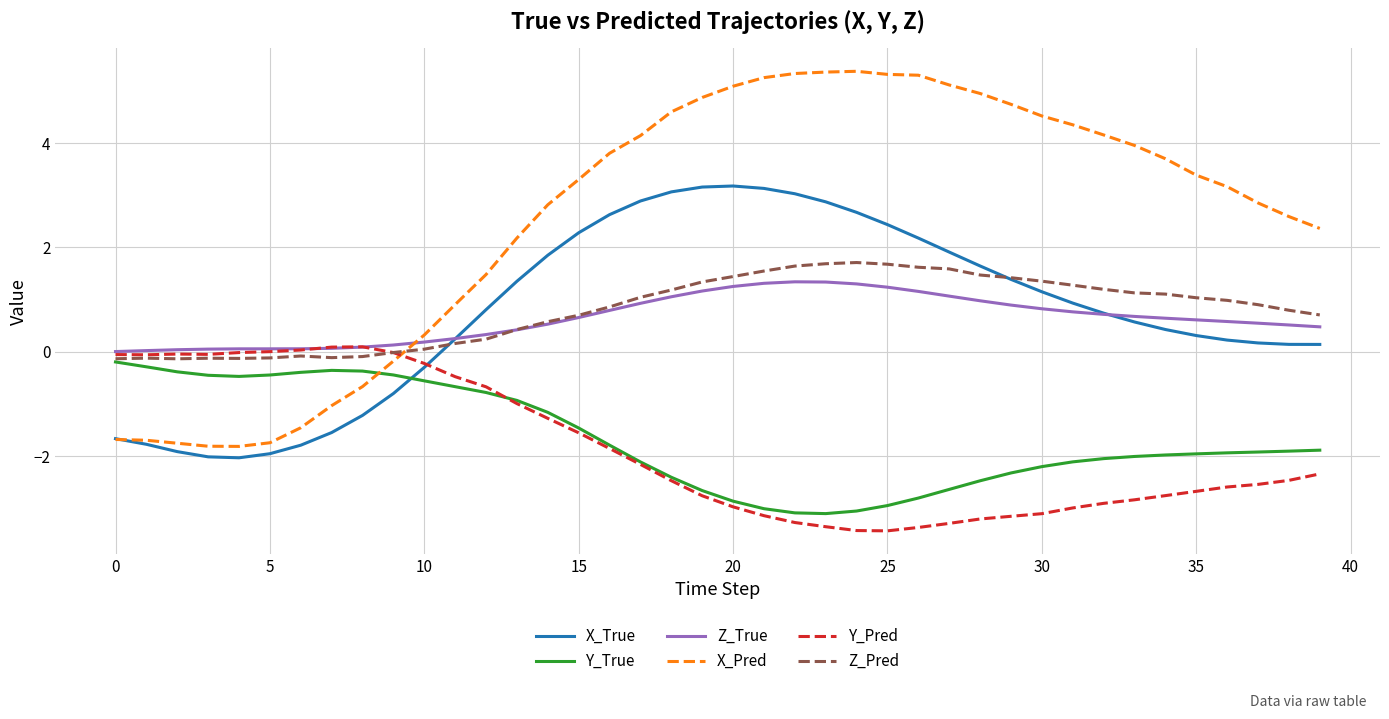

What is the minimum value for Y_Pred?

-3.4